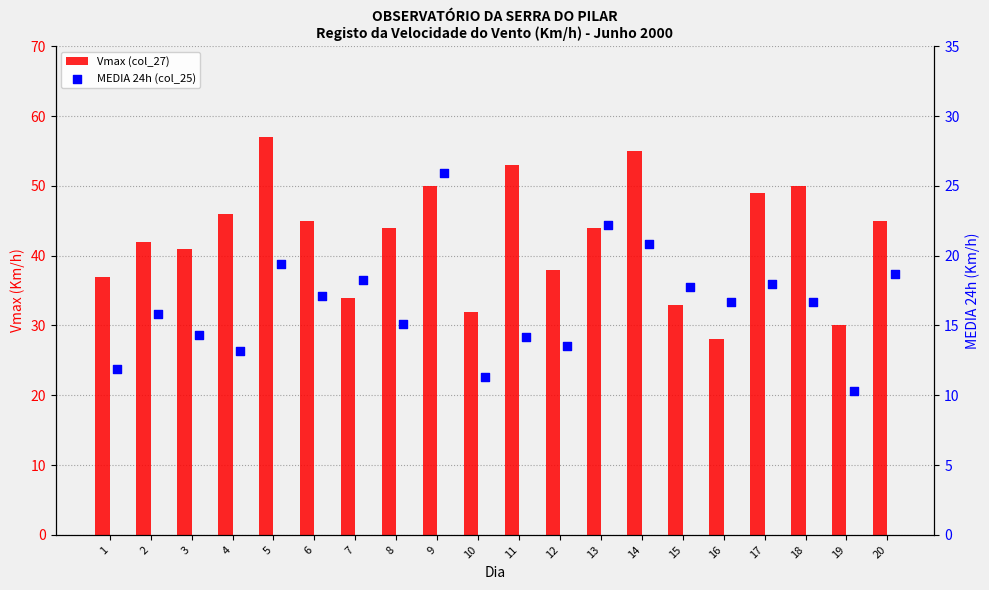

Which series has the largest total across all categories?

Vmax (col_27)